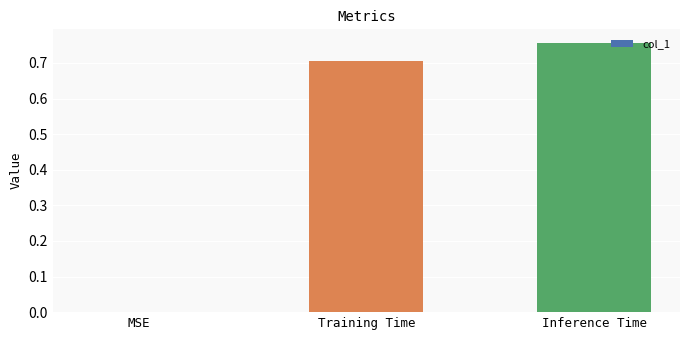

The value at Training Time is 0.7. True or false?

True